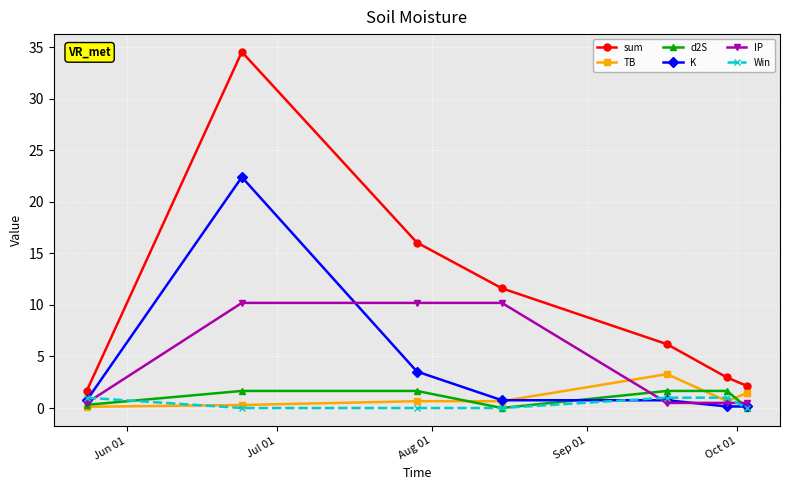

List the series in order of their peak value, lowest first.

Win, d2S, TB, IP, K, sum